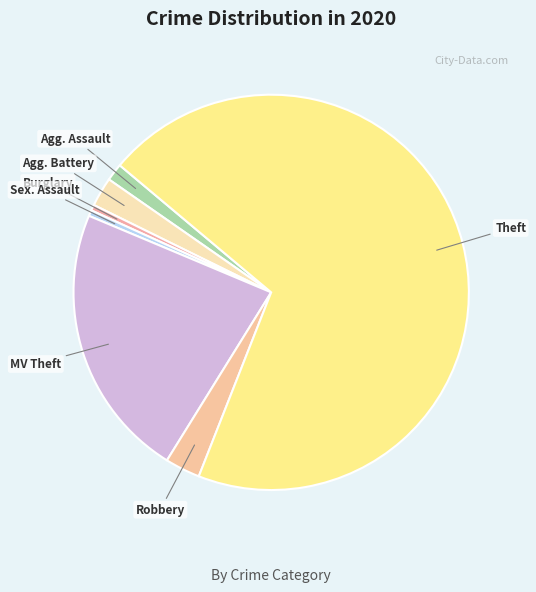

What is the smallest slice in the pie chart?

Burglary